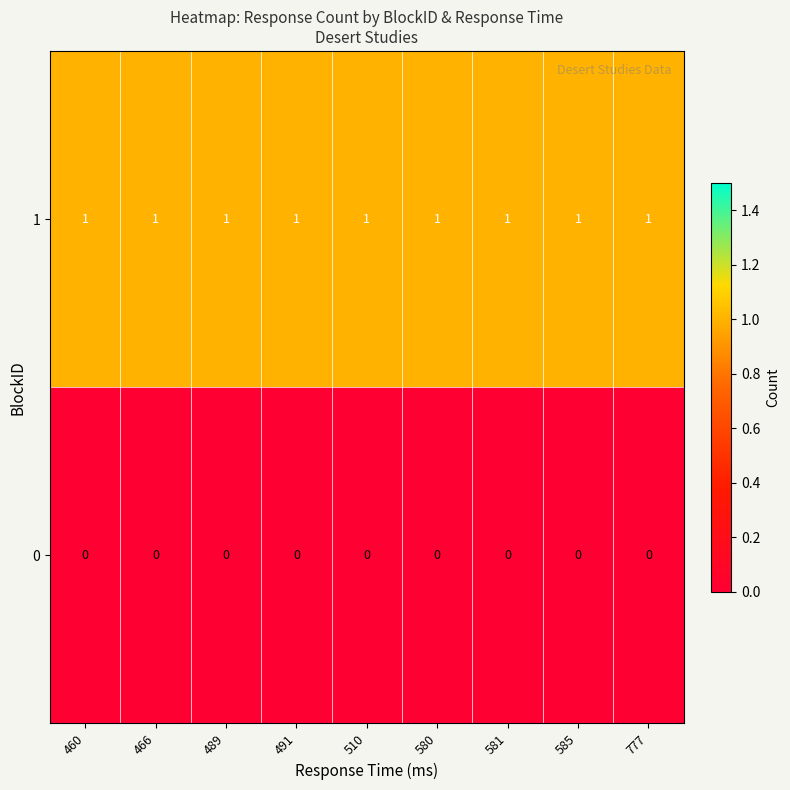

At how many categories does at least one series exceed 0?

9